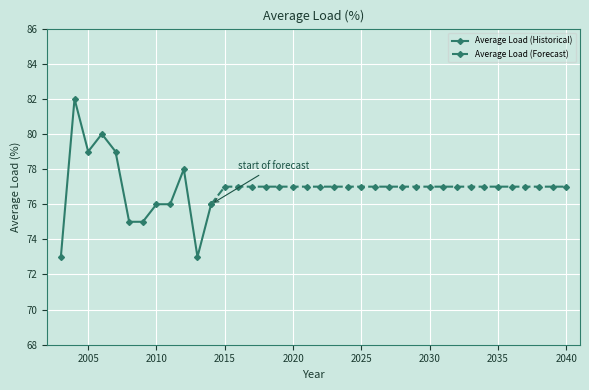

Does the chart display data point markers on the line(s)?

Yes